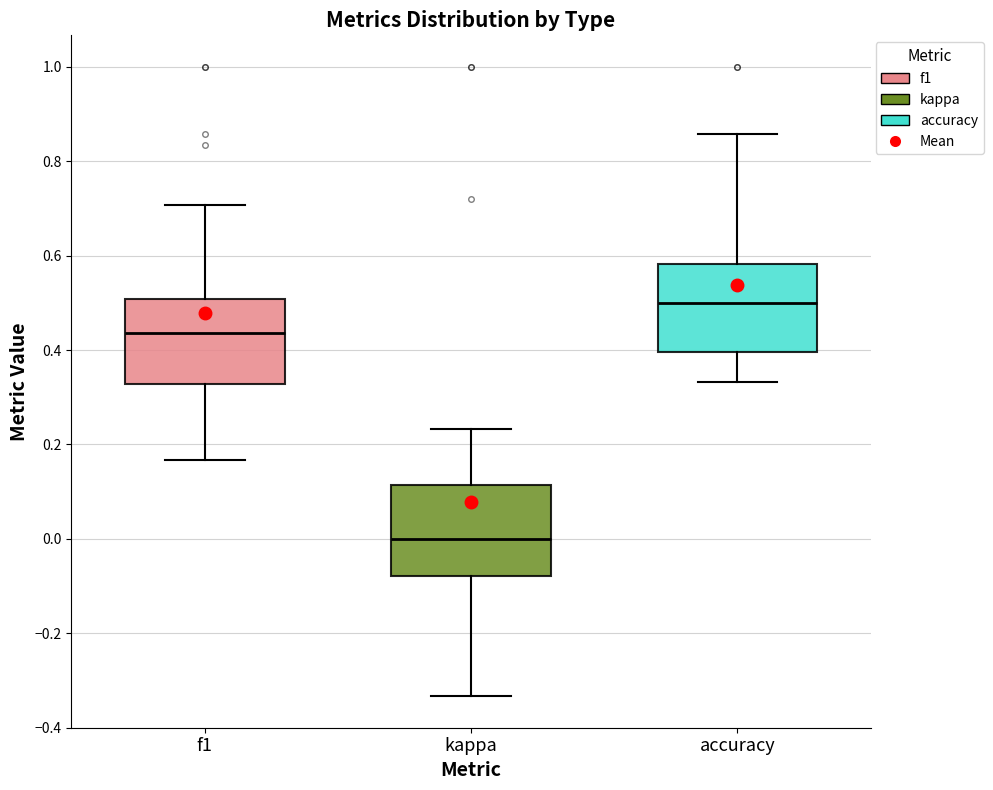

Reading left to right, read every box against the y-axis: the position of its median line, the range the box covers, and the ends of its whiskers. The values are not printed on the chart, so give them approximately, as read against the axis.

f1: median 0.44, box 0.32 to 0.50, whiskers 0.16 to 0.70
kappa: median 0.00, box -0.08 to 0.12, whiskers -0.34 to 0.24
accuracy: median 0.50, box 0.40 to 0.58, whiskers 0.34 to 0.86